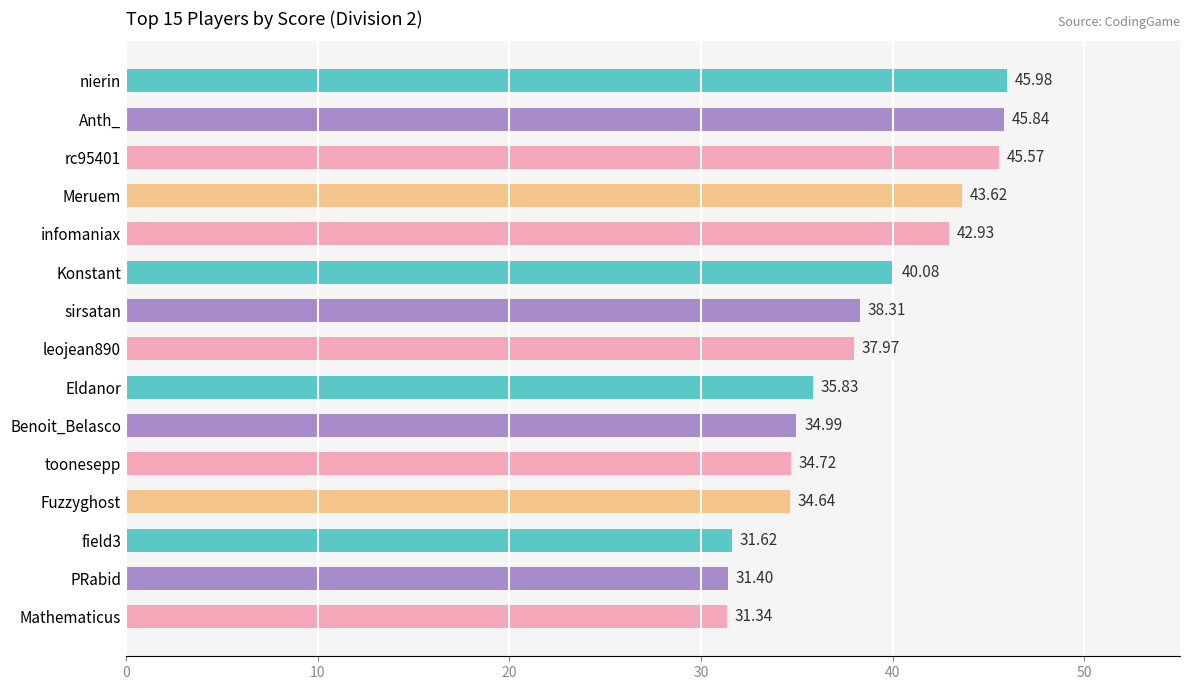

What is the label of the 14th bar from the bottom?

Anth_